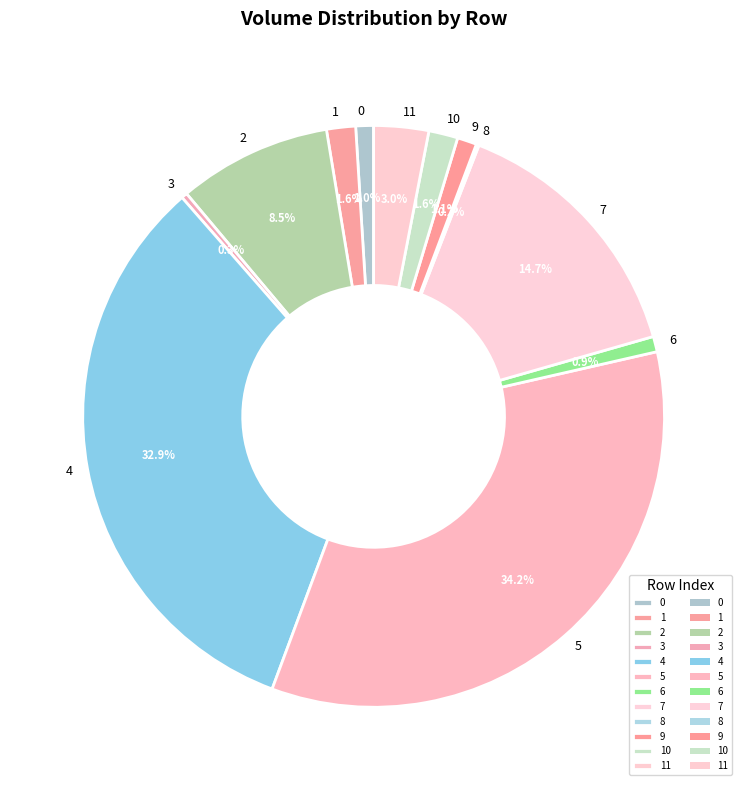

Which has a higher value, 2 or 4?

4